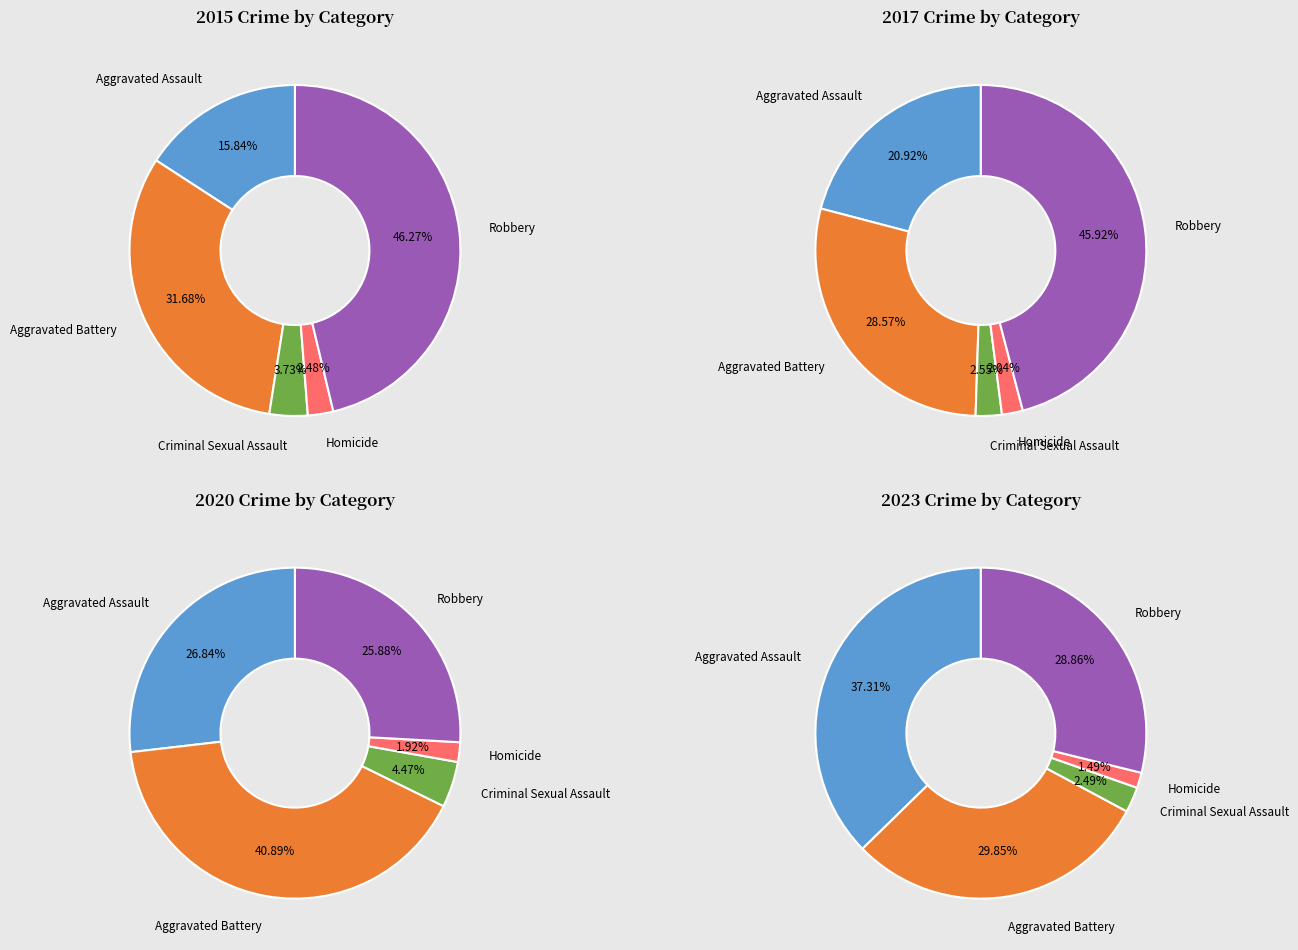

Is it true that Homicide is 2% of the pie?

True